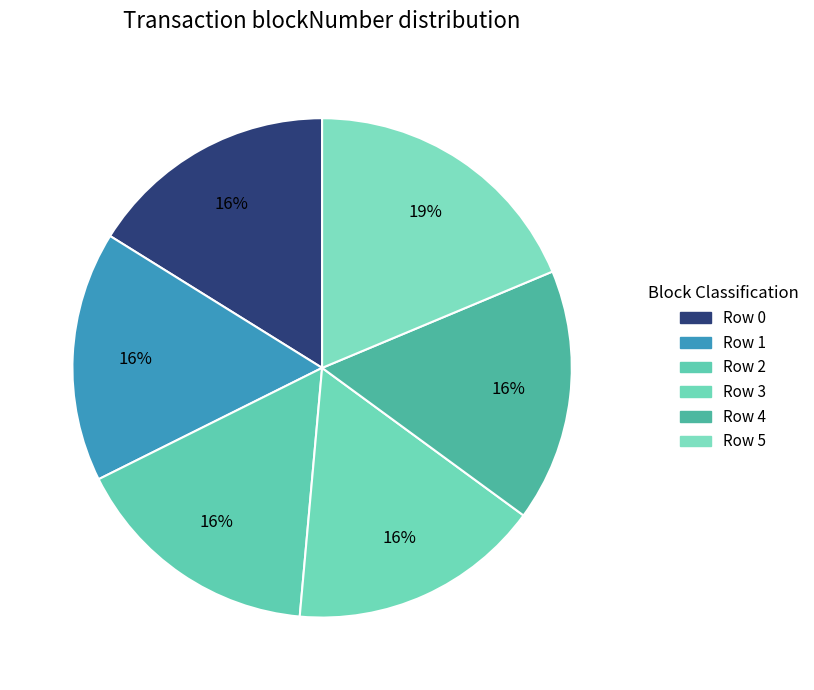

Is the sum of Row 5 and Row 0 greater than half?

No